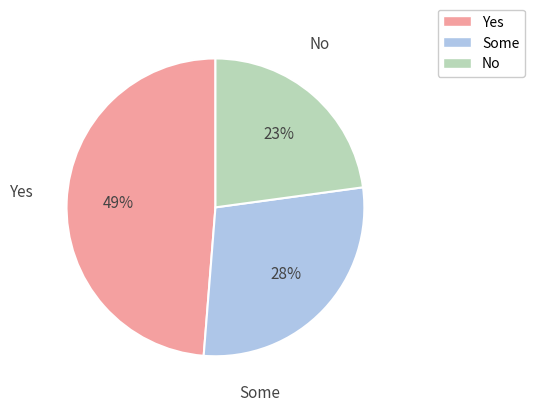

Is the sum of No and Yes greater than half?

Yes